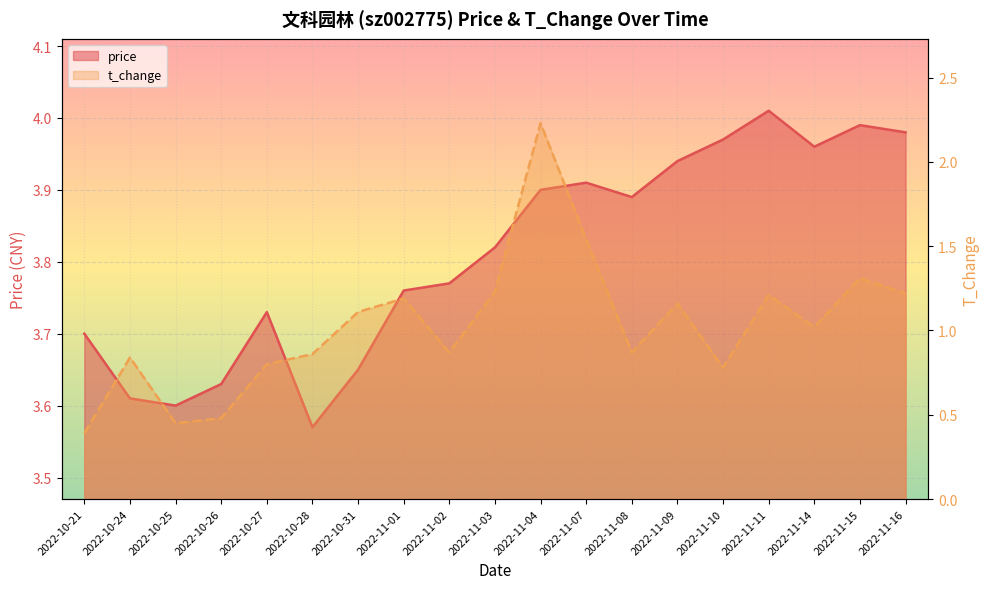

What is the difference between the maximum and second lowest values in the t_change series?

1.8